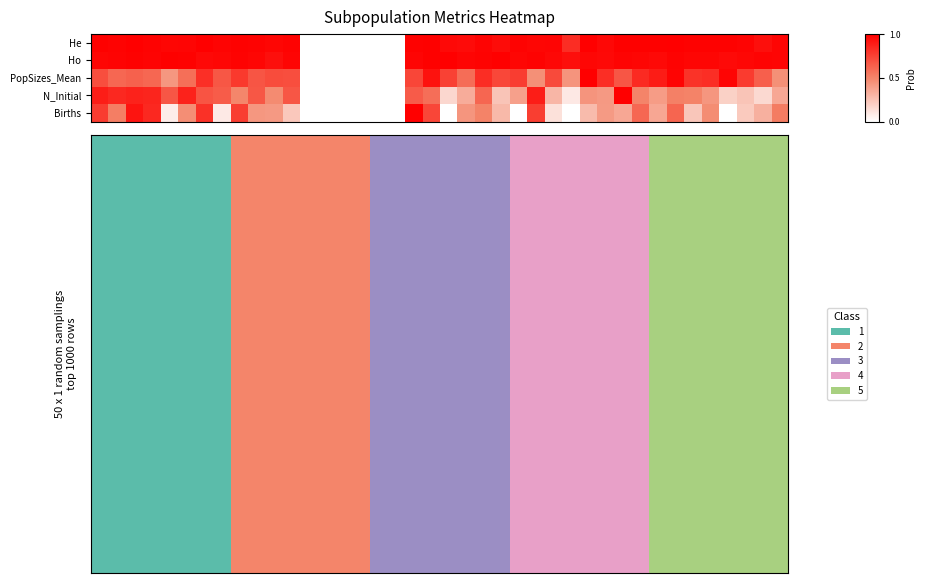

What is the maximum value shown in the chart?

1.0